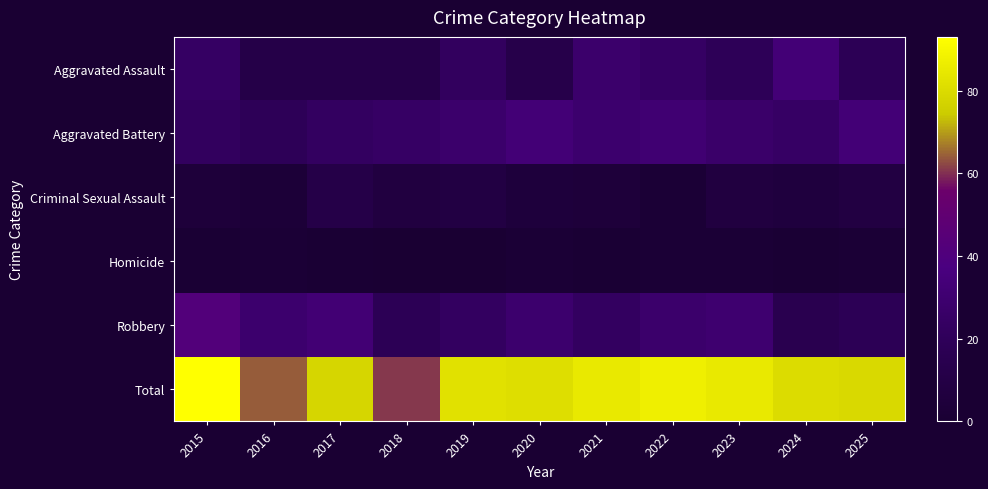

Reading left to right, transcribe all the data shown in this chart.

Aggravated Assault: 2015=24	2016=11	2017=11	2018=11	2019=22	2020=12	2021=28	2022=24	2023=19	2024=33	2025=18
Aggravated Battery: 2015=22	2016=19	2017=23	2018=25	2019=28	2020=33	2021=29	2022=31	2023=27	2024=25	2025=33
Criminal Sexual Assault: 2015=4	2016=3	2017=11	2018=7	2019=9	2020=5	2021=4	2022=2	2023=7	2024=6	2025=8
Homicide: 2015=1	2016=2	2017=1	2018=0	2019=0	2020=2	2021=1	2022=2	2023=2	2024=1	2025=2
Robbery: 2015=42	2016=29	2017=32	2018=18	2019=23	2020=29	2021=23	2022=28	2023=30	2024=15	2025=18
Total: 2015=93	2016=64	2017=78	2018=61	2019=82	2020=81	2021=85	2022=87	2023=85	2024=80	2025=79